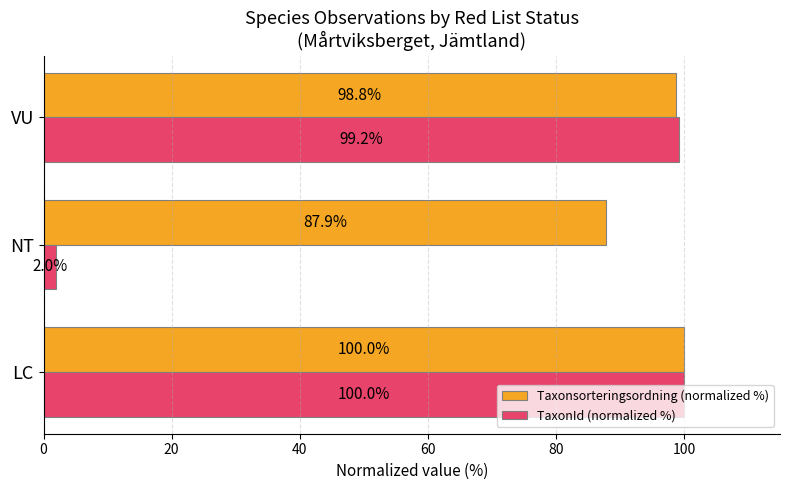

What is the difference between the maximum and minimum values in the Taxonsorteringsordning (normalized %) series?

12.1